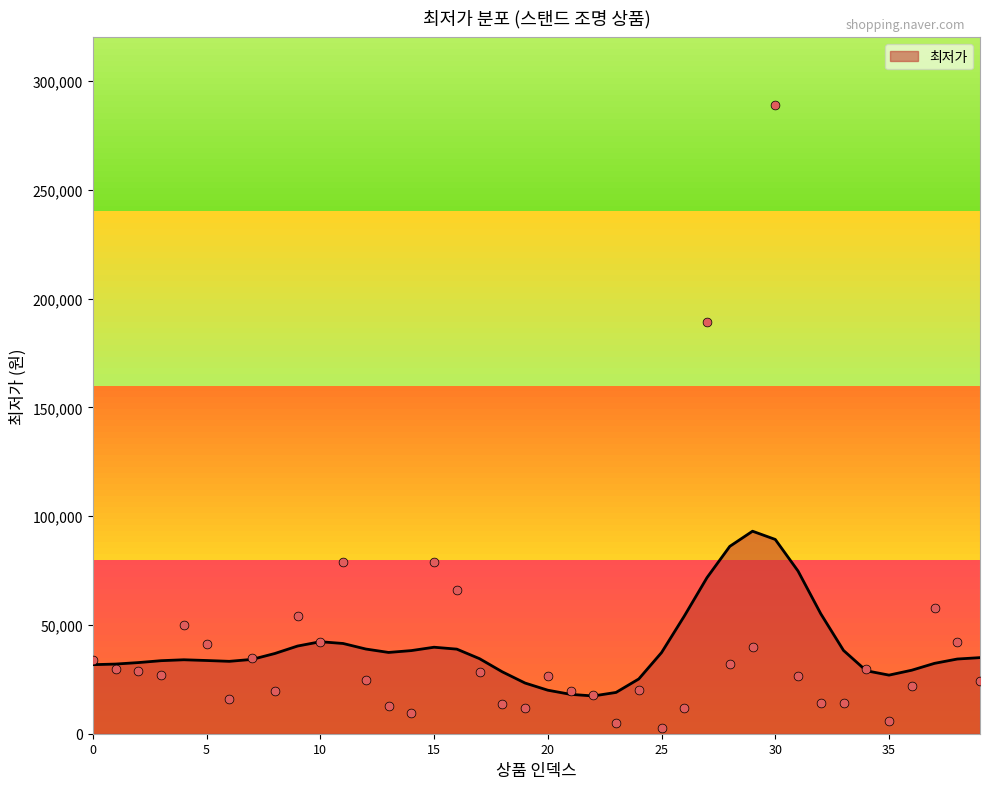

What is the change in value from 4 to 12?

-24900